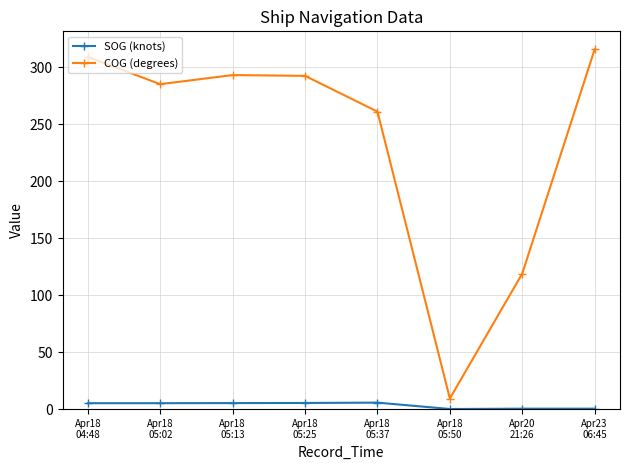

True or false: SOG (knots) and COG (degrees) cross at least once.

False